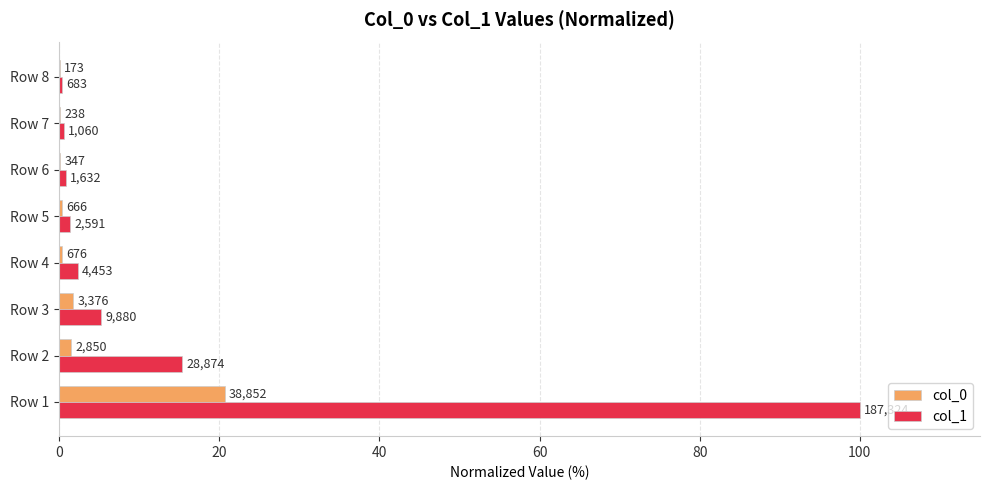

What are all the series names shown in the legend?

col_0, col_1